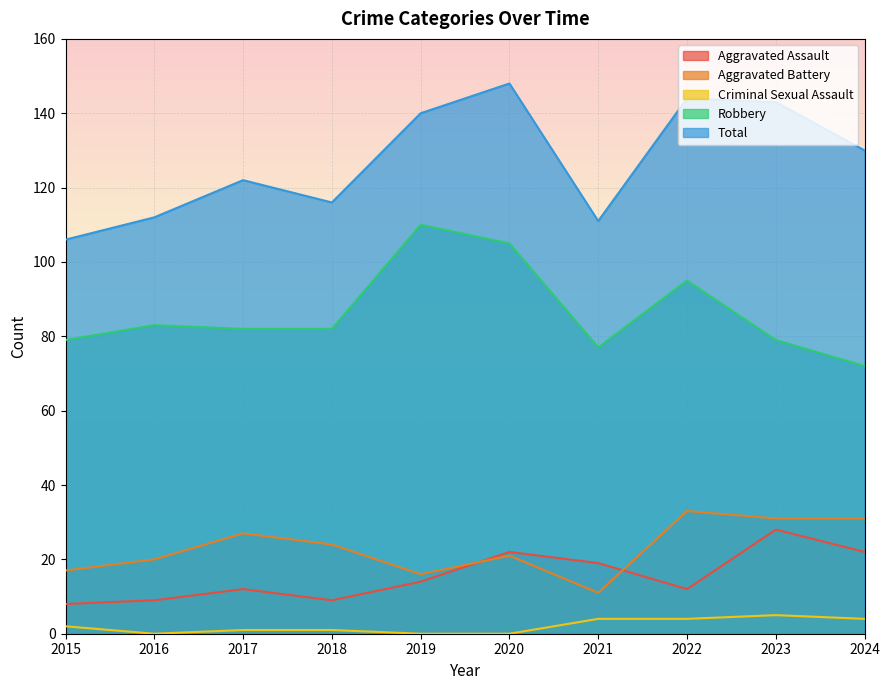

The Robbery series shows 108 at 2015. True or false?

False